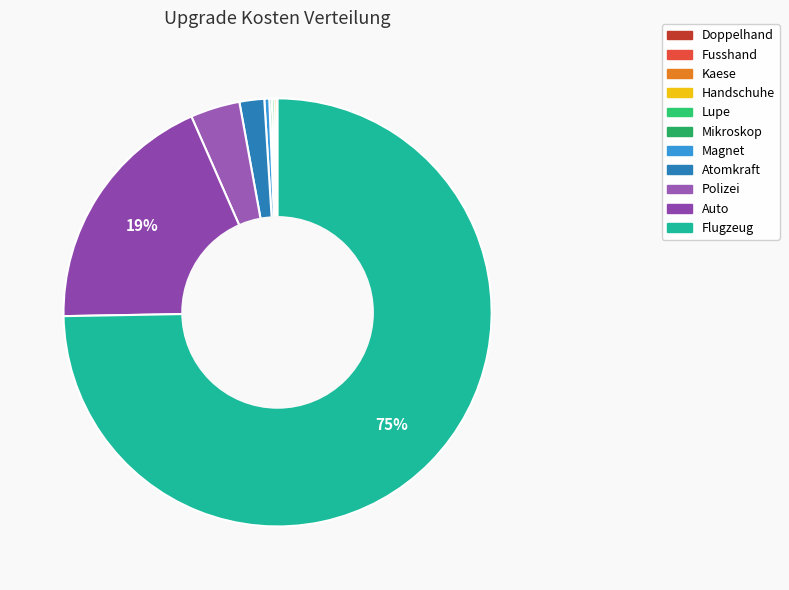

The Atomkraft slice represents 2% of the pie. True or false?

True